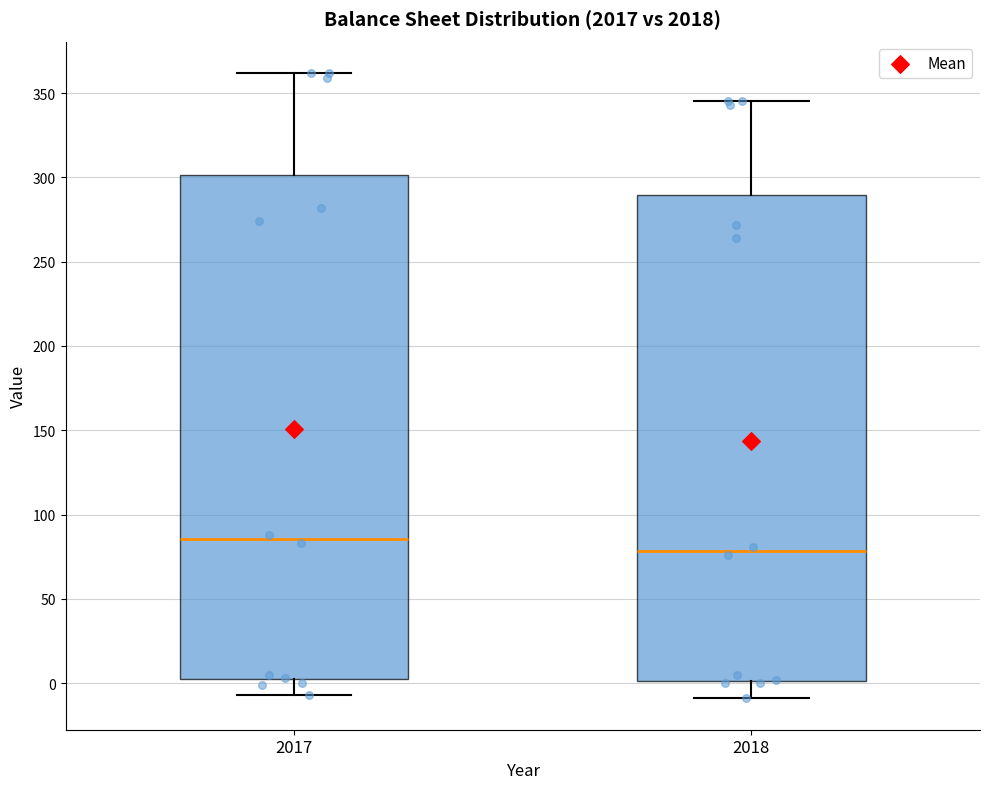

Where does the upper whisker of the box at x = 2018 end on the y-axis? The values are not printed on the chart, so give them approximately, as read against the axis.

345